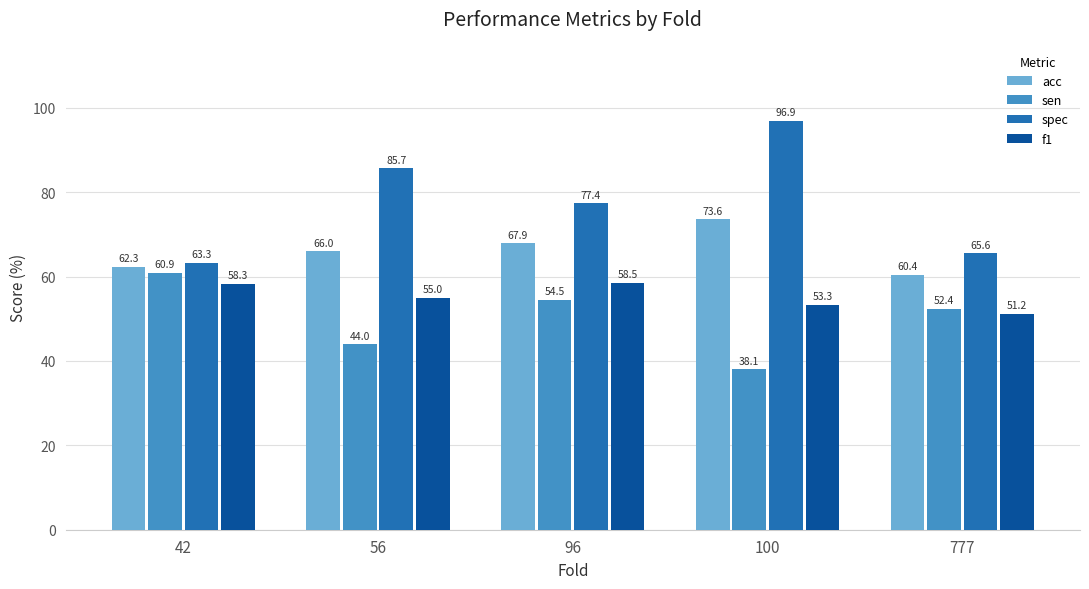

At how many categories does at least one series exceed 64?

4